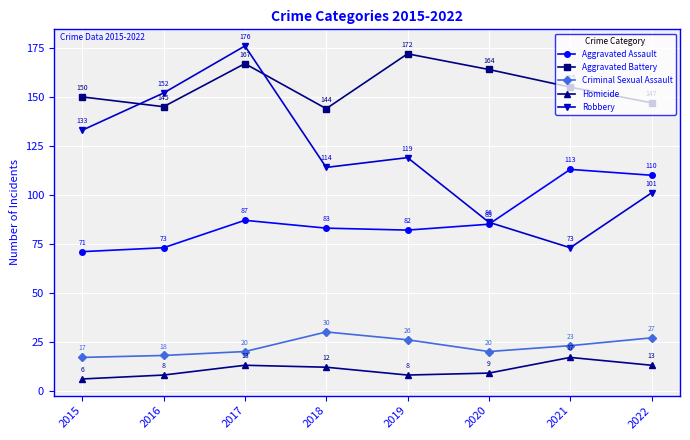

Reading left to right, transcribe all the data shown in this chart.

Aggravated Assault: 71	73	87	83	82	85	113	110
Aggravated Battery: 150	145	167	144	172	164	155	147
Criminal Sexual Assault: 17	18	20	30	26	20	23	27
Homicide: 6	8	13	12	8	9	17	13
Robbery: 133	152	176	114	119	86	73	101